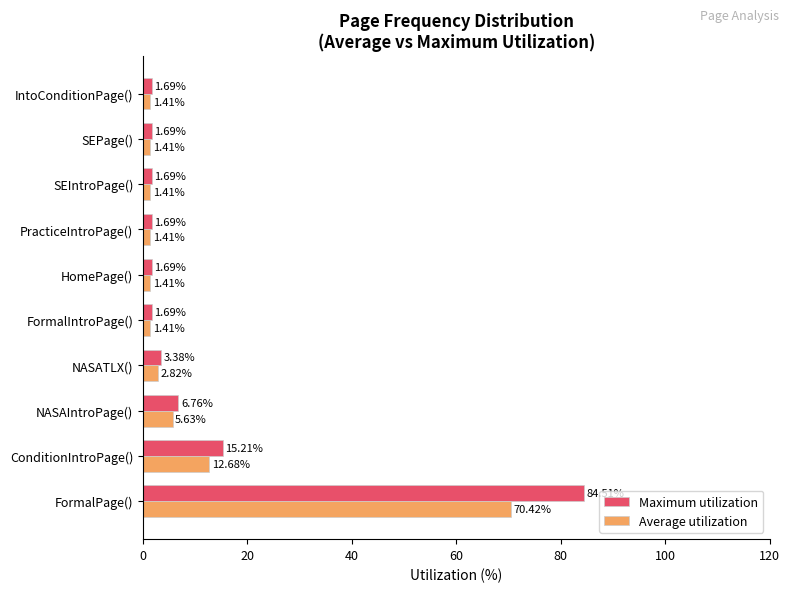

What are all the series names shown in the legend?

Maximum utilization, Average utilization